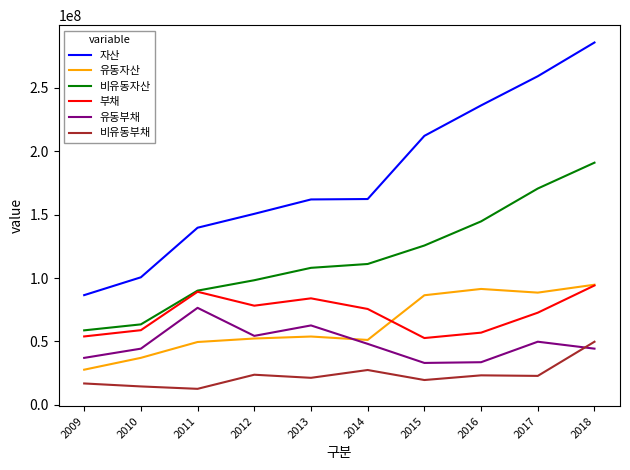

True or false: 비유동자산 has more than 1 points higher than both neighbors.

False